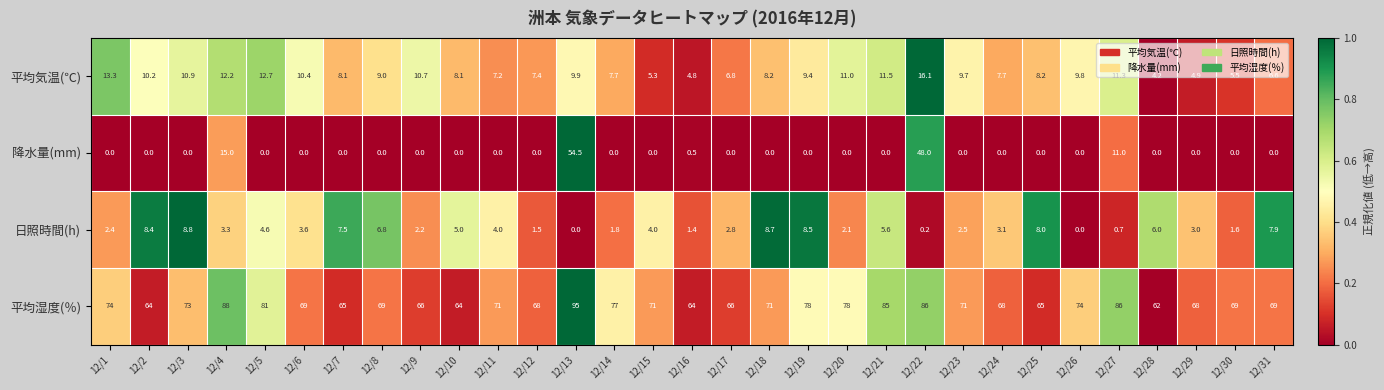

List the series in order of their peak value, lowest first.

日照時間(h), 平均気温(℃), 降水量(mm), 平均湿度(％)